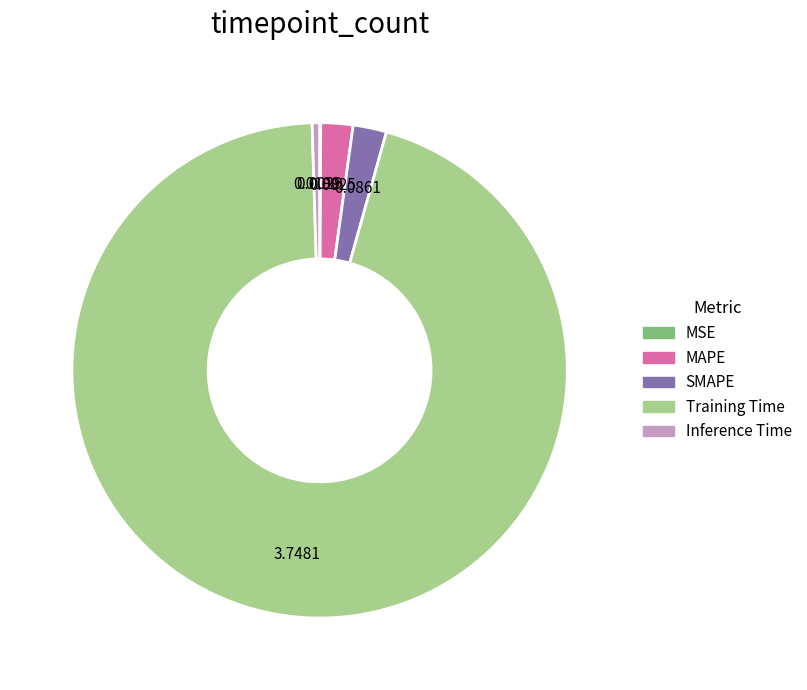

Is there any slice that represents more than half of the pie?

Yes